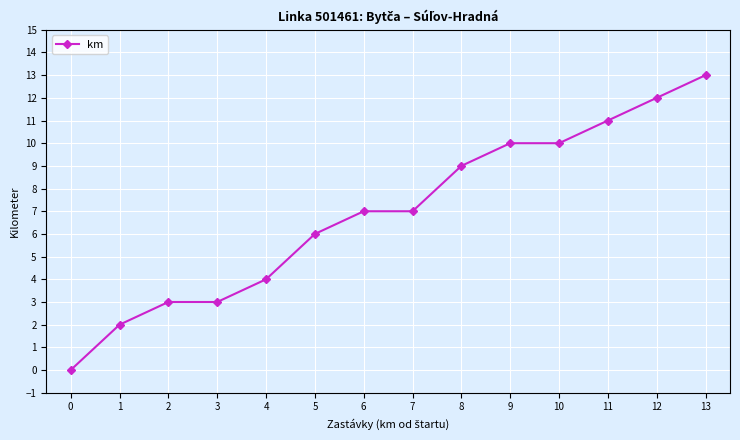

What is the value of the 8th point from the left?

7